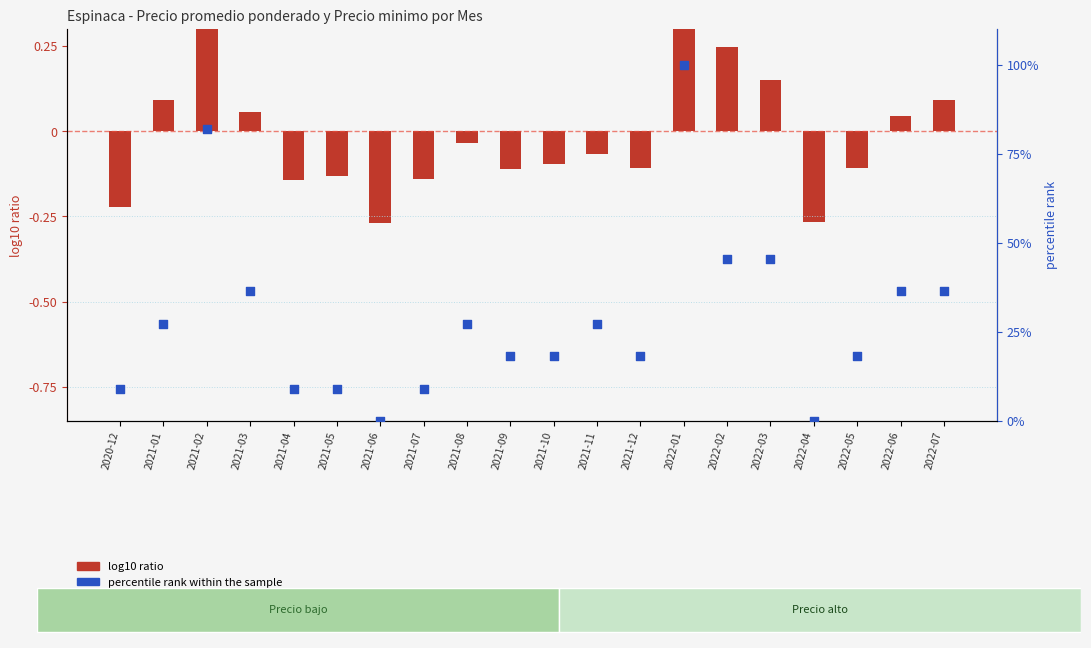

Which series has the largest Y range (max minus min)?

percentile rank within the sample